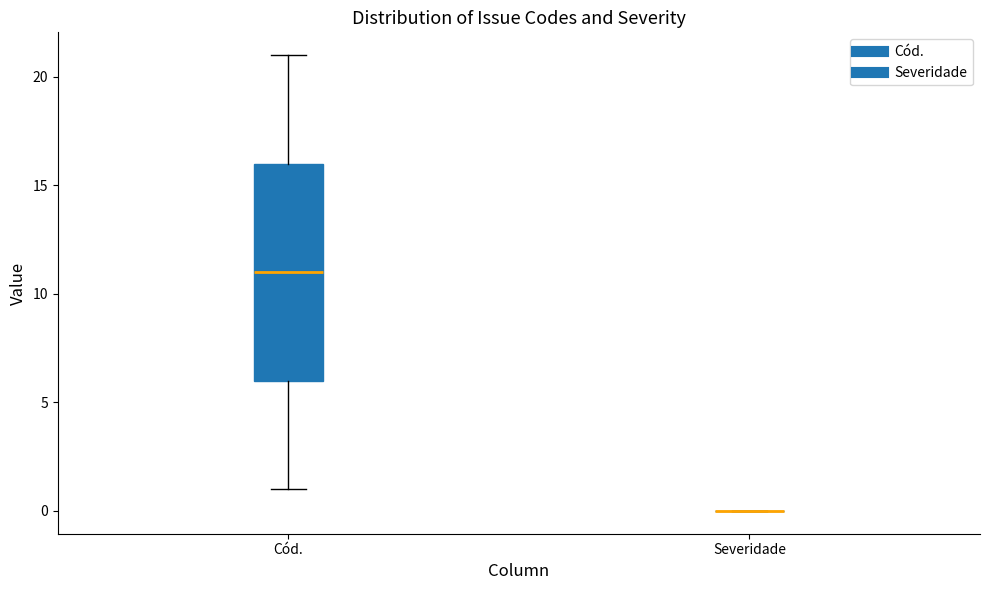

Reading left to right, read every box against the y-axis: the position of its median line, the range the box covers, and the ends of its whiskers. The values are not printed on the chart, so give them approximately, as read against the axis.

Cód.: median 11, box 6 to 16, whiskers 1 to 21
Severidade: box collapsed to a line at 0, whiskers 0 to 0